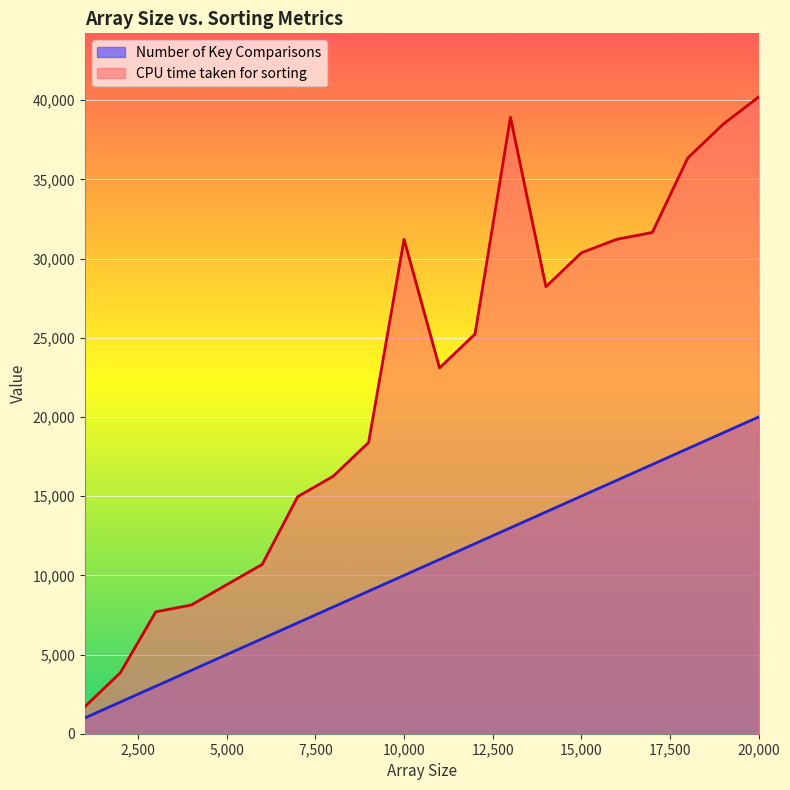

List the series in order of their overall mean, lowest first.

Number of Key Comparisons, CPU time taken for sorting